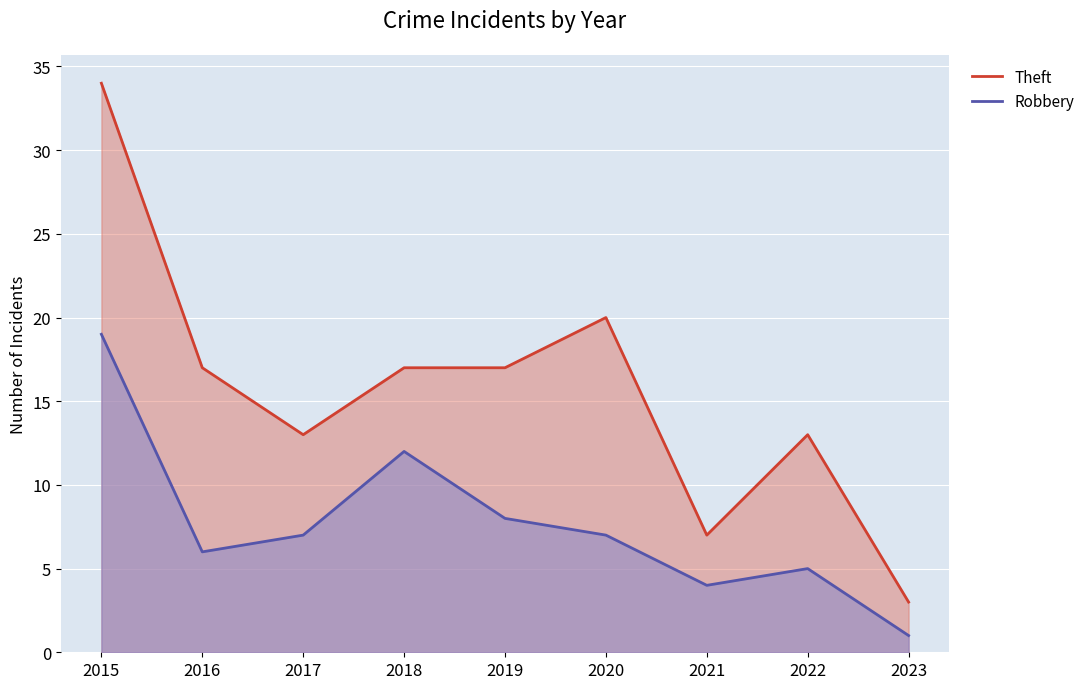

Reading right to left, what are all the values shown in this chart?

Robbery: 1	5	4	7	8	12	7	6	19
Theft: 3	13	7	20	17	17	13	17	34